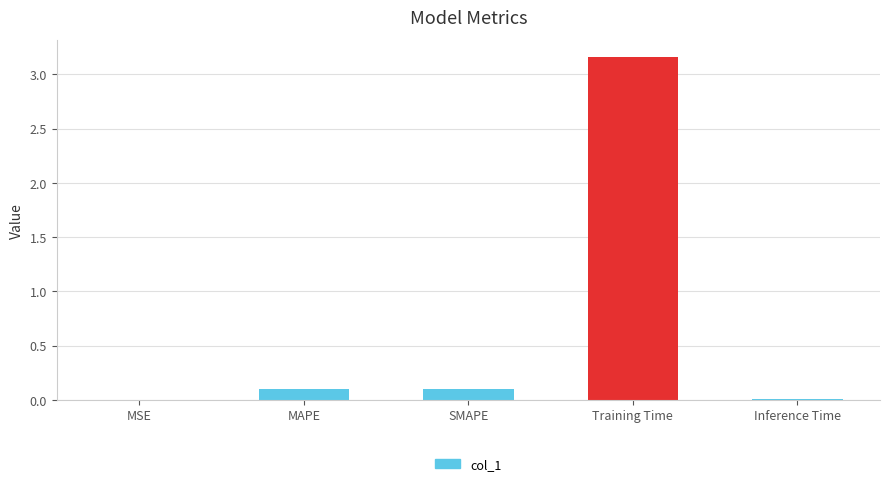

The chart shows a value of 4.7 at Training Time. True or false?

False